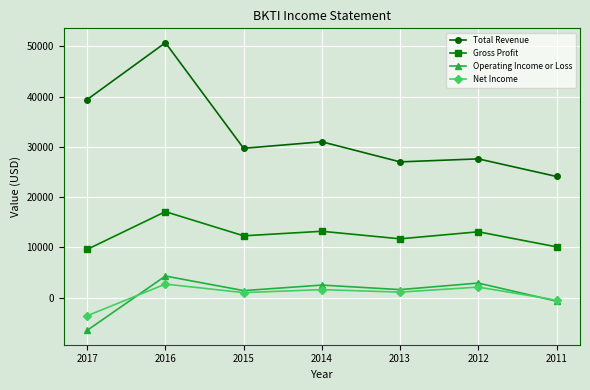

How many positive values does the Net Income series have?

5